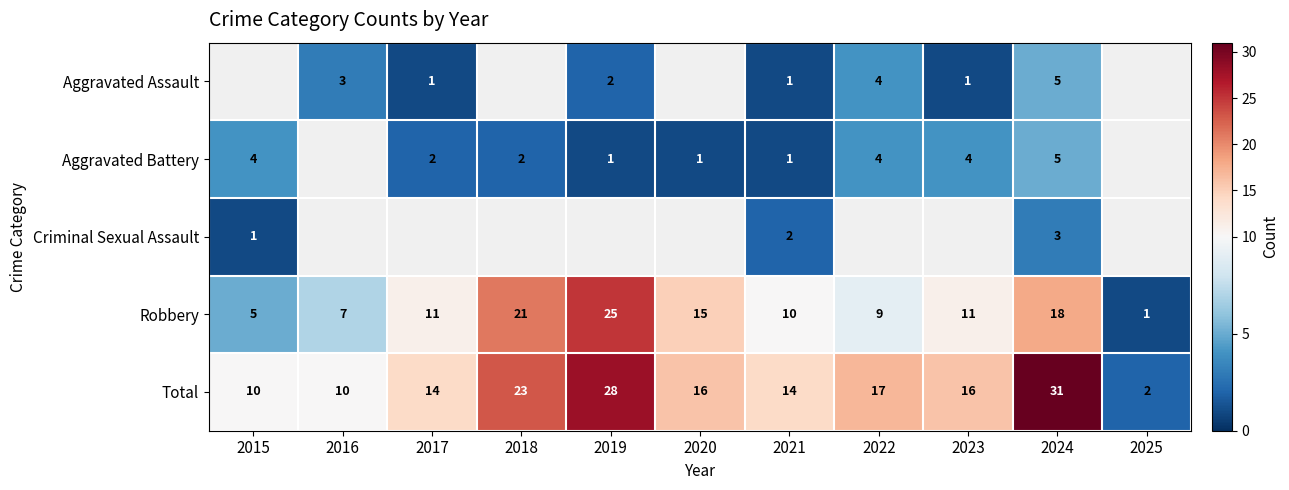

The Criminal Sexual Assault series shows 2 at 2021. True or false?

True